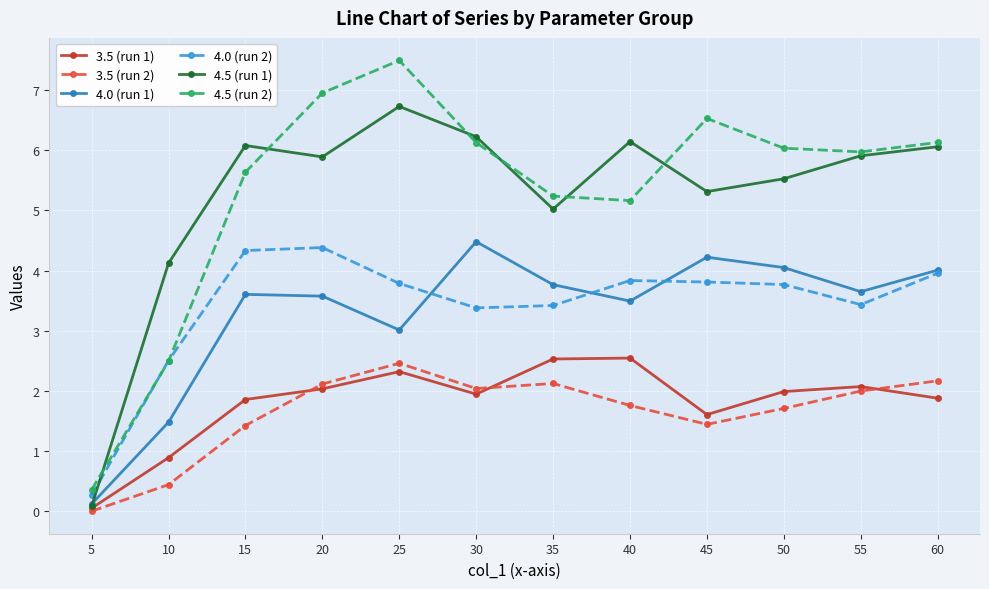

What is the difference between the 4.0 (run 2) values at 40 and 20?

0.5